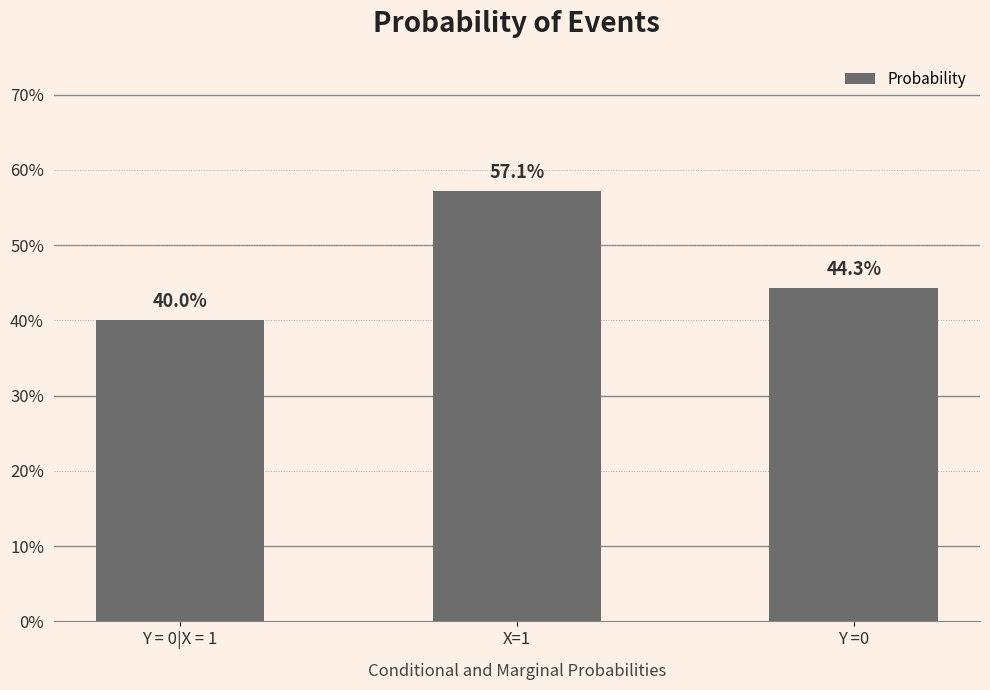

What is the greatest value displayed?

0.6